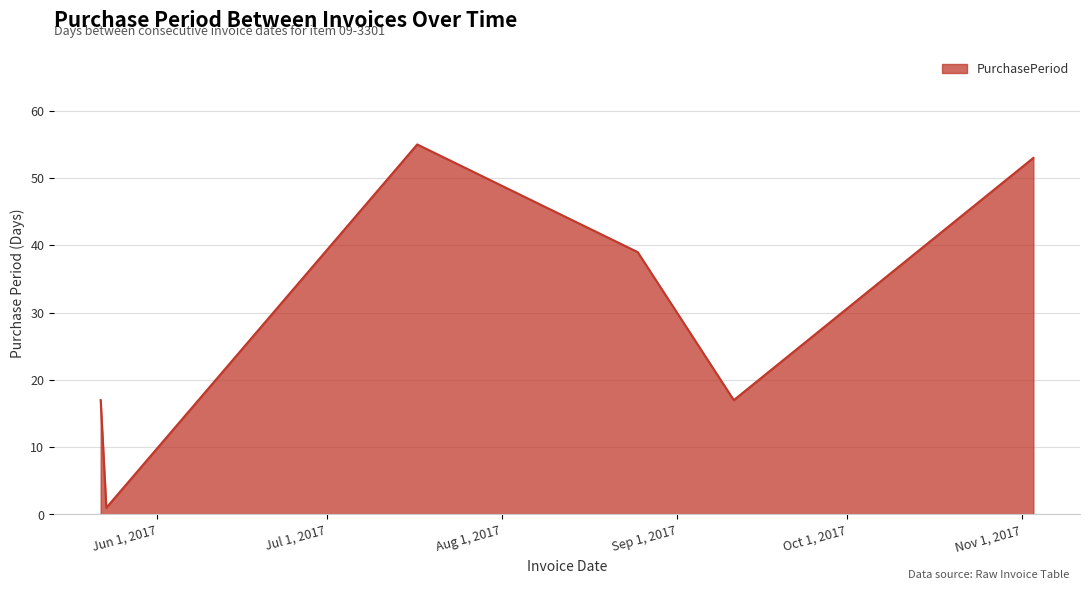

What is the difference between the maximum and minimum values?

54